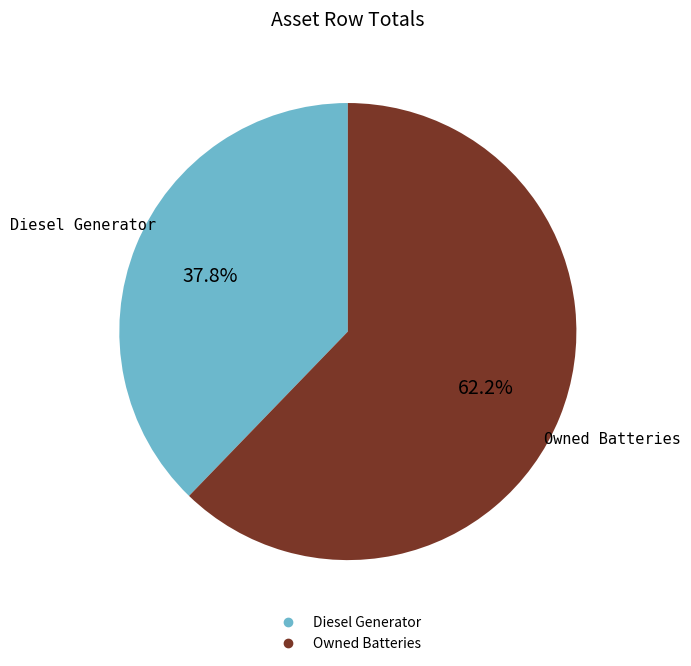

Is there any slice that represents more than half of the pie?

Yes